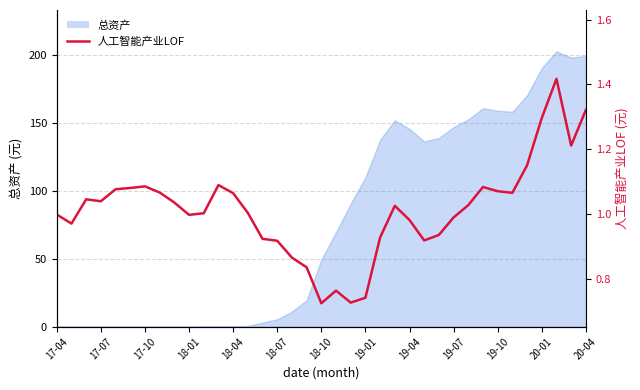

Reading right to left, what are all the values shown in this chart?

1.3	1.2	1.4	1.3	1.1	1.1	1.1	1.1	1.0	1.0	0.9	0.9	1.0	1.0	0.9	0.7	0.7	0.8	0.7	0.8	0.9	0.9	0.9	1.0	1.1	1.1	1.0	1.0	1.0	1.1	1.1	1.1	1.1	1.0	1.0	1.0	1.0